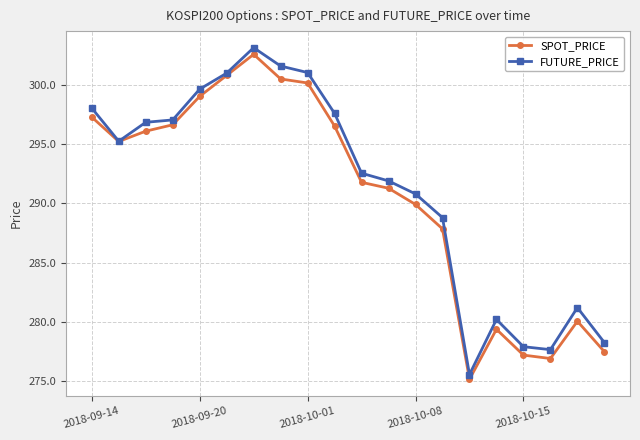

How many lines are shown in the chart?

2